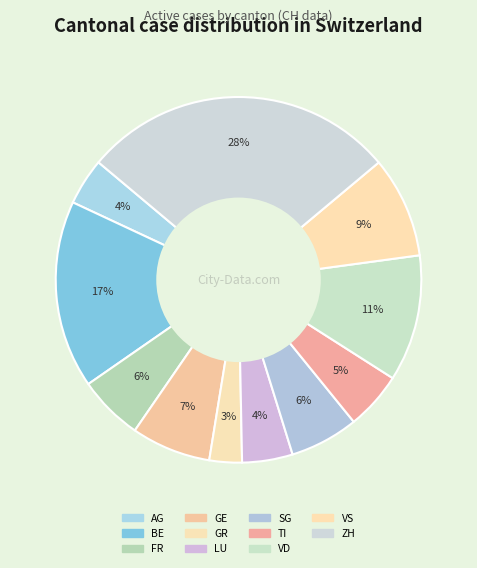

The FR slice represents 1% of the pie. True or false?

False